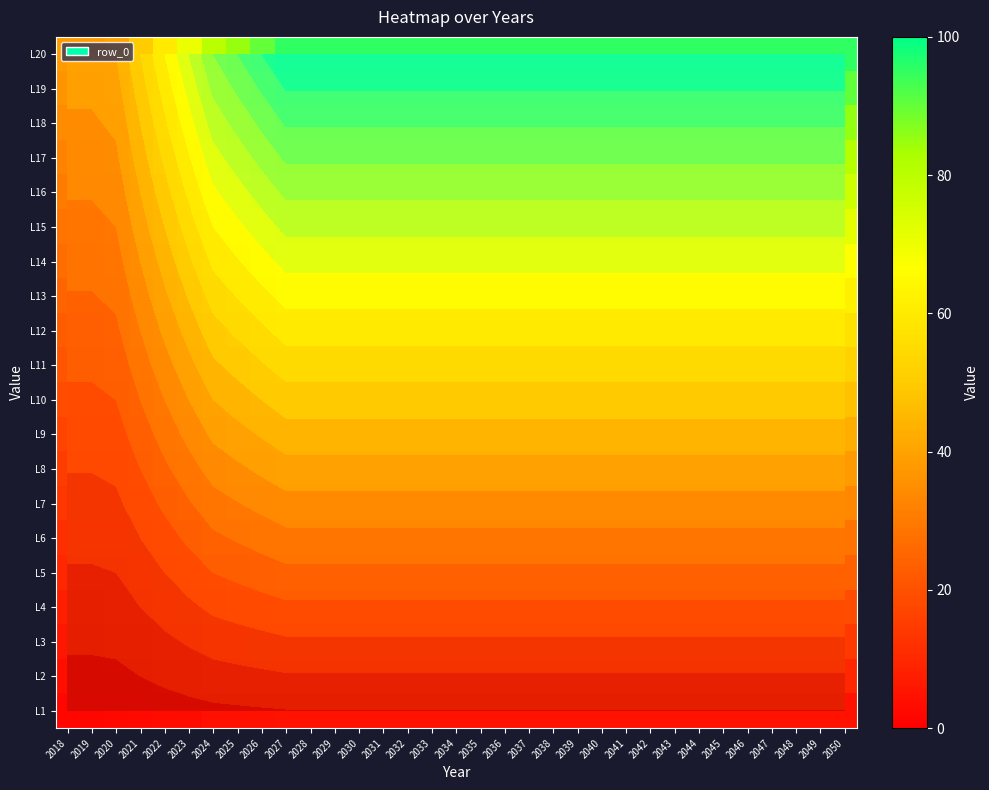

Which has a higher value, 2050 or 2049?

2050